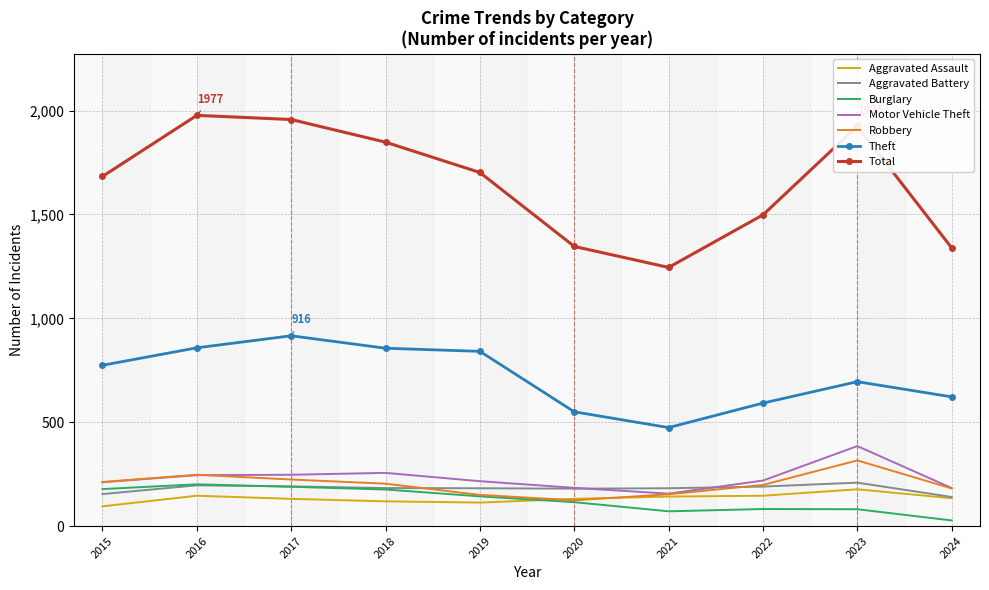

Which series changed the most between 2017 and 2019?

Total